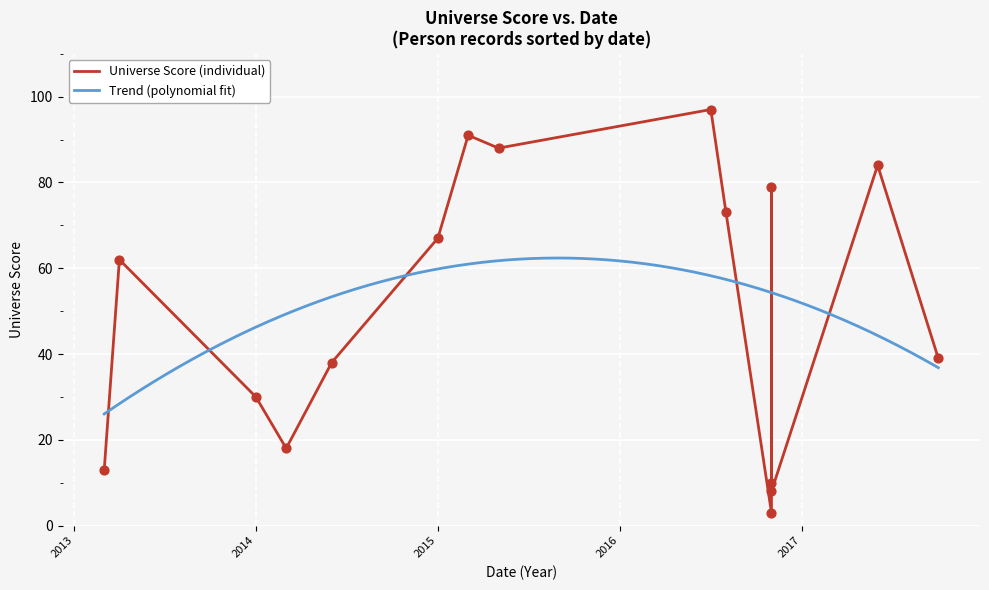

What is the change in value from 42871 to 42668?

-74